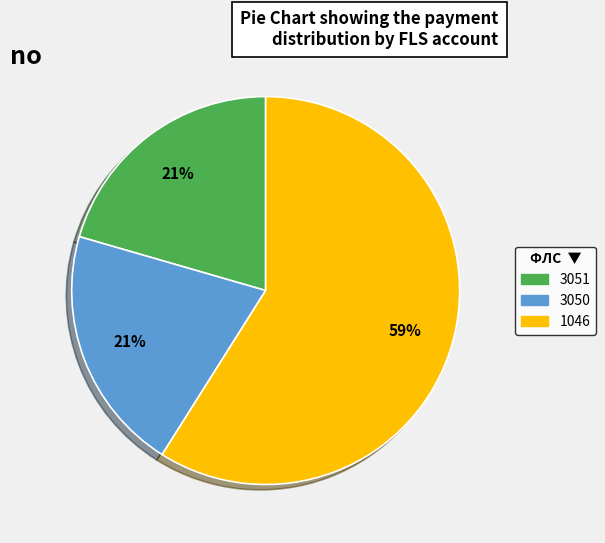

The 1046 slice represents 59% of the pie. True or false?

True